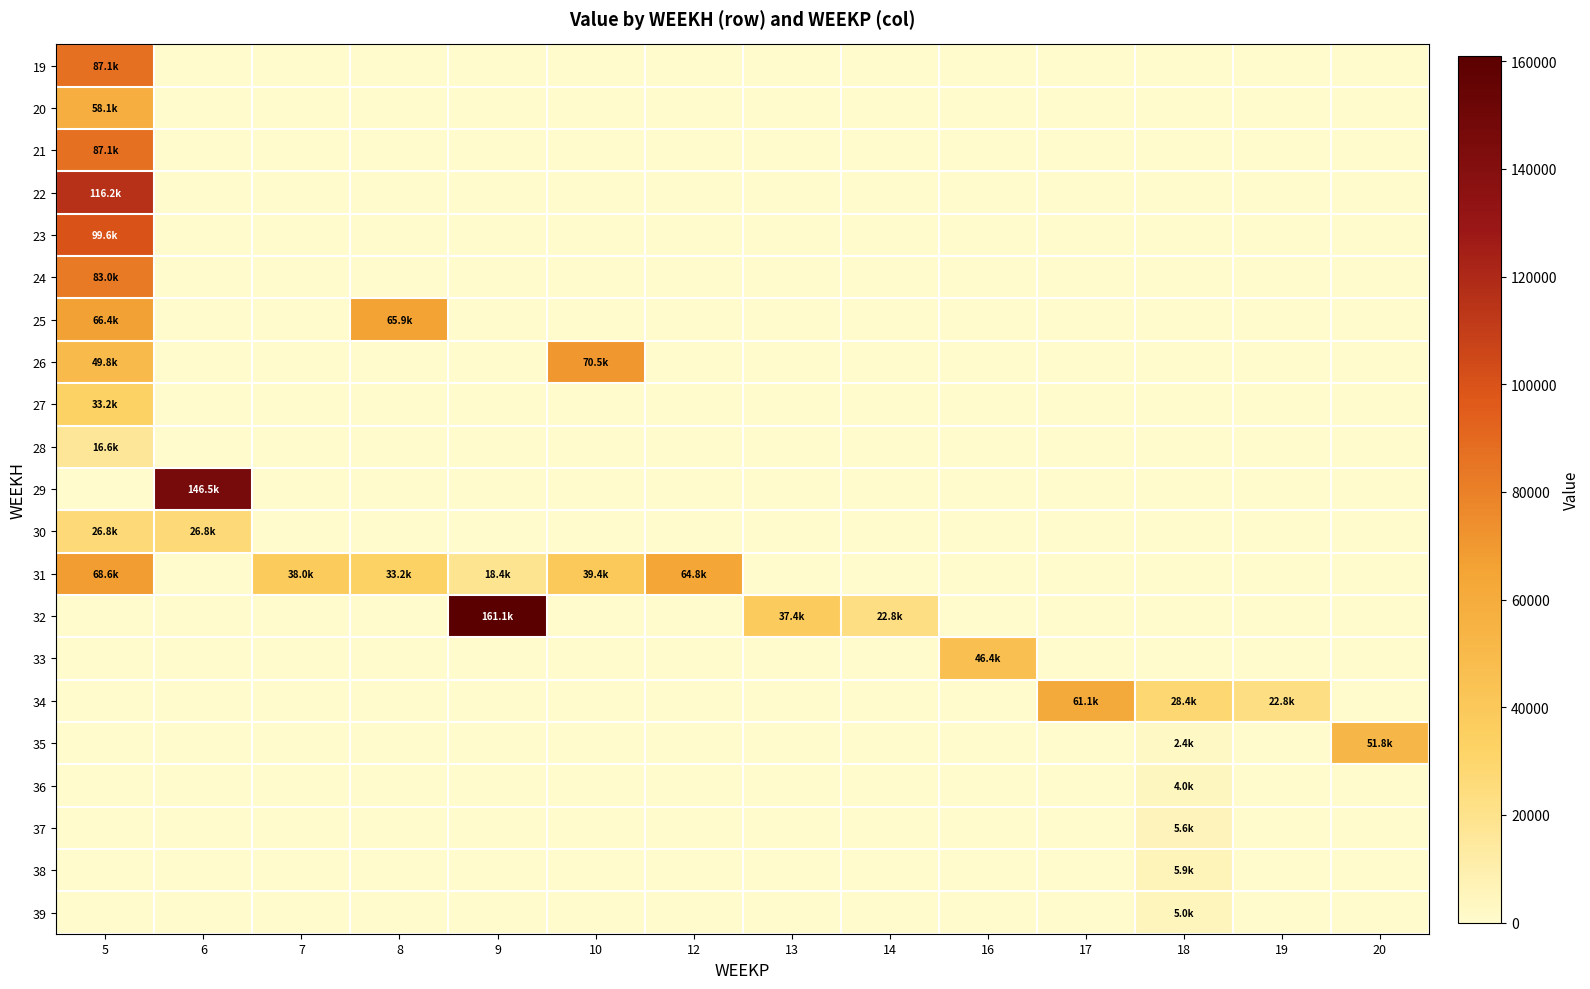

Reading left to right, extract all data points from this chart.

19: 5=87125.8	6=0.0	7=0.0	8=0.0	9=0.0	10=0.0	12=0.0	13=0.0	14=0.0	16=0.0	17=0.0	18=0.0	19=0.0	20=0.0
20: 5=58083.9	6=0.0	7=0.0	8=0.0	9=0.0	10=0.0	12=0.0	13=0.0	14=0.0	16=0.0	17=0.0	18=0.0	19=0.0	20=0.0
21: 5=87125.8	6=0.0	7=0.0	8=0.0	9=0.0	10=0.0	12=0.0	13=0.0	14=0.0	16=0.0	17=0.0	18=0.0	19=0.0	20=0.0
22: 5=116167.8	6=0.0	7=0.0	8=0.0	9=0.0	10=0.0	12=0.0	13=0.0	14=0.0	16=0.0	17=0.0	18=0.0	19=0.0	20=0.0
23: 5=99572.4	6=0.0	7=0.0	8=0.0	9=0.0	10=0.0	12=0.0	13=0.0	14=0.0	16=0.0	17=0.0	18=0.0	19=0.0	20=0.0
24: 5=82977.0	6=0.0	7=0.0	8=0.0	9=0.0	10=0.0	12=0.0	13=0.0	14=0.0	16=0.0	17=0.0	18=0.0	19=0.0	20=0.0
25: 5=66381.6	6=0.0	7=0.0	8=65927.4	9=0.0	10=0.0	12=0.0	13=0.0	14=0.0	16=0.0	17=0.0	18=0.0	19=0.0	20=0.0
26: 5=49786.2	6=0.0	7=0.0	8=0.0	9=0.0	10=70489.8	12=0.0	13=0.0	14=0.0	16=0.0	17=0.0	18=0.0	19=0.0	20=0.0
27: 5=33190.8	6=0.0	7=0.0	8=0.0	9=0.0	10=0.0	12=0.0	13=0.0	14=0.0	16=0.0	17=0.0	18=0.0	19=0.0	20=0.0
28: 5=16595.4	6=0.0	7=0.0	8=0.0	9=0.0	10=0.0	12=0.0	13=0.0	14=0.0	16=0.0	17=0.0	18=0.0	19=0.0	20=0.0
29: 5=0.0	6=146514.0	7=0.0	8=0.0	9=0.0	10=0.0	12=0.0	13=0.0	14=0.0	16=0.0	17=0.0	18=0.0	19=0.0	20=0.0
30: 5=26791.0	6=26791.0	7=0.0	8=0.0	9=0.0	10=0.0	12=0.0	13=0.0	14=0.0	16=0.0	17=0.0	18=0.0	19=0.0	20=0.0
31: 5=68564.1	6=0.0	7=37951.3	8=33157.2	9=18360.0	10=39356.7	12=64750.8	13=0.0	14=0.0	16=0.0	17=0.0	18=0.0	19=0.0	20=0.0
32: 5=0.0	6=0.0	7=0.0	8=0.0	9=161071.2	10=0.0	12=0.0	13=37405.0	14=22800.0	16=0.0	17=0.0	18=0.0	19=0.0	20=0.0
33: 5=0.0	6=0.0	7=0.0	8=0.0	9=0.0	10=0.0	12=0.0	13=0.0	14=0.0	16=46386.8	17=0.0	18=0.0	19=0.0	20=0.0
34: 5=0.0	6=0.0	7=0.0	8=0.0	9=0.0	10=0.0	12=0.0	13=0.0	14=0.0	16=0.0	17=61084.9	18=28390.8	19=22800.0	20=0.0
35: 5=0.0	6=0.0	7=0.0	8=0.0	9=0.0	10=0.0	12=0.0	13=0.0	14=0.0	16=0.0	17=0.0	18=2388.7	19=0.0	20=51776.7
36: 5=0.0	6=0.0	7=0.0	8=0.0	9=0.0	10=0.0	12=0.0	13=0.0	14=0.0	16=0.0	17=0.0	18=3981.2	19=0.0	20=0.0
37: 5=0.0	6=0.0	7=0.0	8=0.0	9=0.0	10=0.0	12=0.0	13=0.0	14=0.0	16=0.0	17=0.0	18=5573.7	19=0.0	20=0.0
38: 5=0.0	6=0.0	7=0.0	8=0.0	9=0.0	10=0.0	12=0.0	13=0.0	14=0.0	16=0.0	17=0.0	18=5915.0	19=0.0	20=0.0
39: 5=0.0	6=0.0	7=0.0	8=0.0	9=0.0	10=0.0	12=0.0	13=0.0	14=0.0	16=0.0	17=0.0	18=5005.0	19=0.0	20=0.0